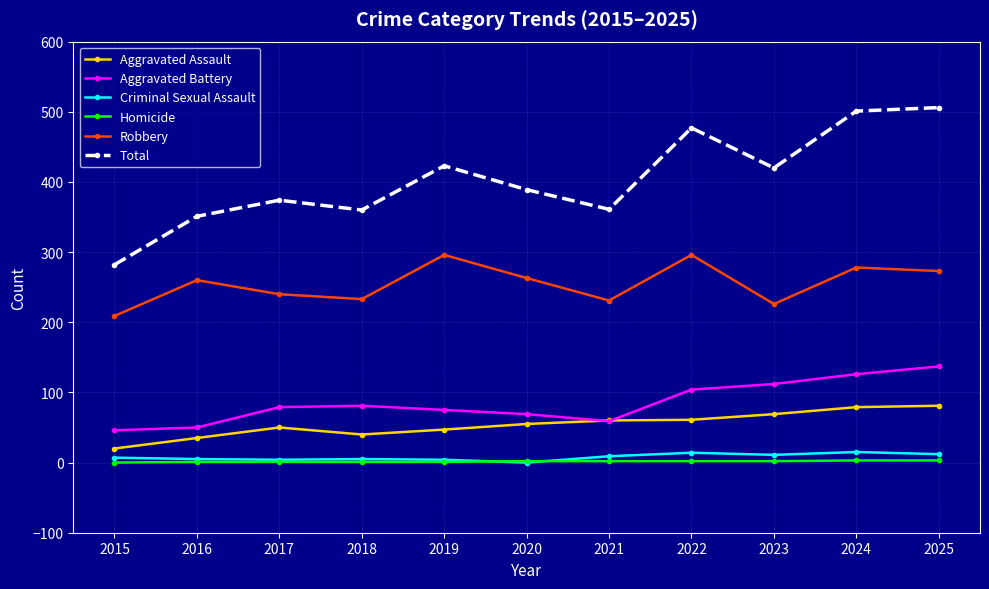

Which series has the widest spread of values?

Total